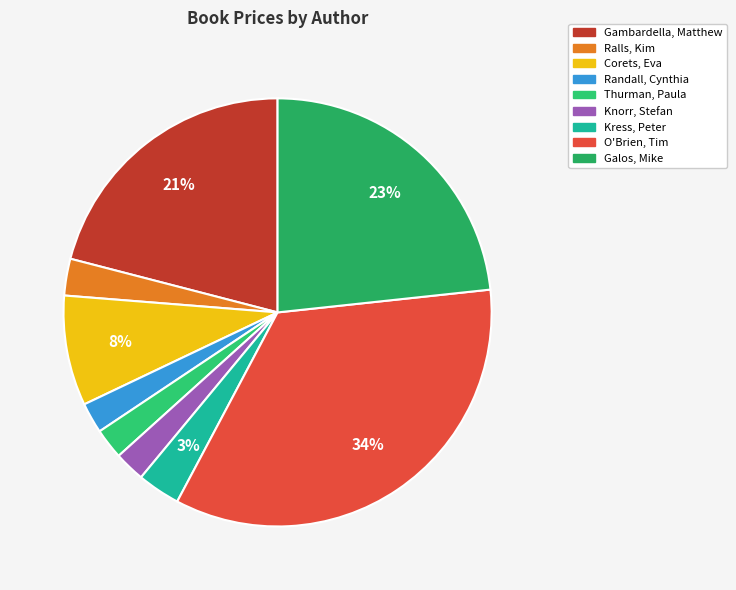

Count the number of slices in the pie.

9